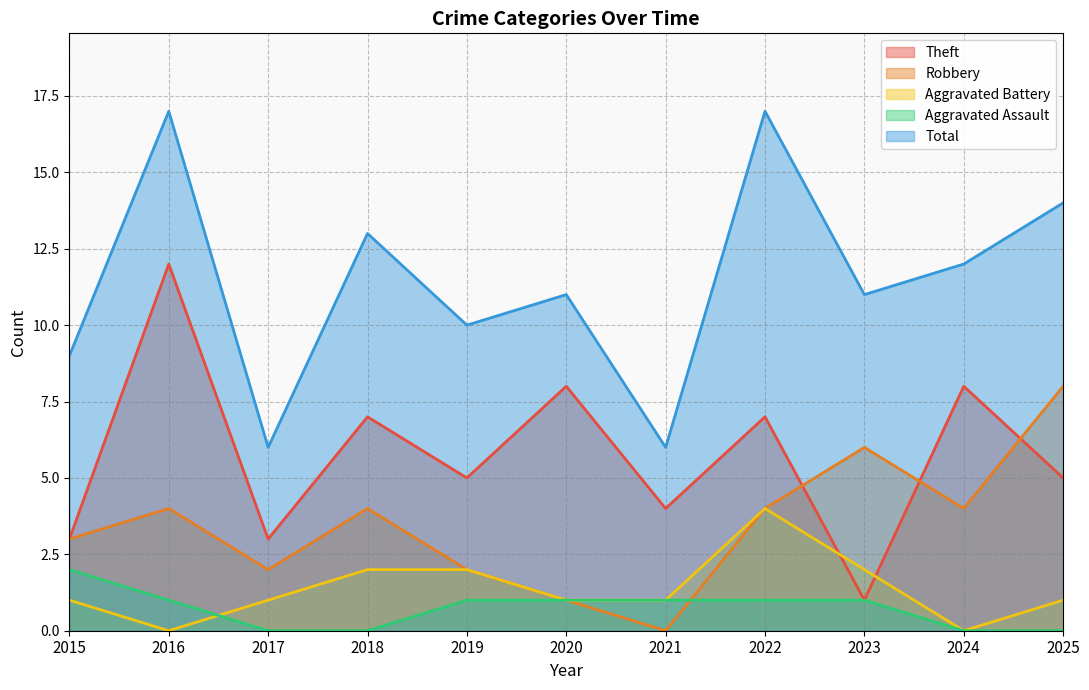

Reading left to right, extract all data points from this chart.

Theft: 2015=3	2016=12	2017=3	2018=7	2019=5	2020=8	2021=4	2022=7	2023=1	2024=8	2025=5
Robbery: 2015=3	2016=4	2017=2	2018=4	2019=2	2020=1	2021=0	2022=4	2023=6	2024=4	2025=8
Aggravated Battery: 2015=1	2016=0	2017=1	2018=2	2019=2	2020=1	2021=1	2022=4	2023=2	2024=0	2025=1
Aggravated Assault: 2015=2	2016=1	2017=0	2018=0	2019=1	2020=1	2021=1	2022=1	2023=1	2024=0	2025=0
Total: 2015=9	2016=17	2017=6	2018=13	2019=10	2020=11	2021=6	2022=17	2023=11	2024=12	2025=14